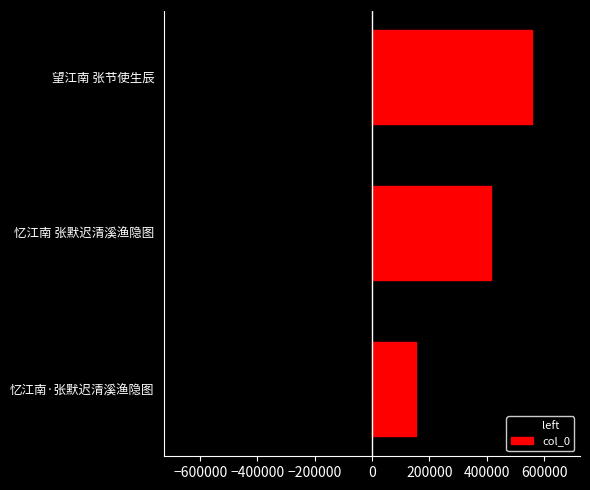

At how many categories does at least one series exceed 363785?

2